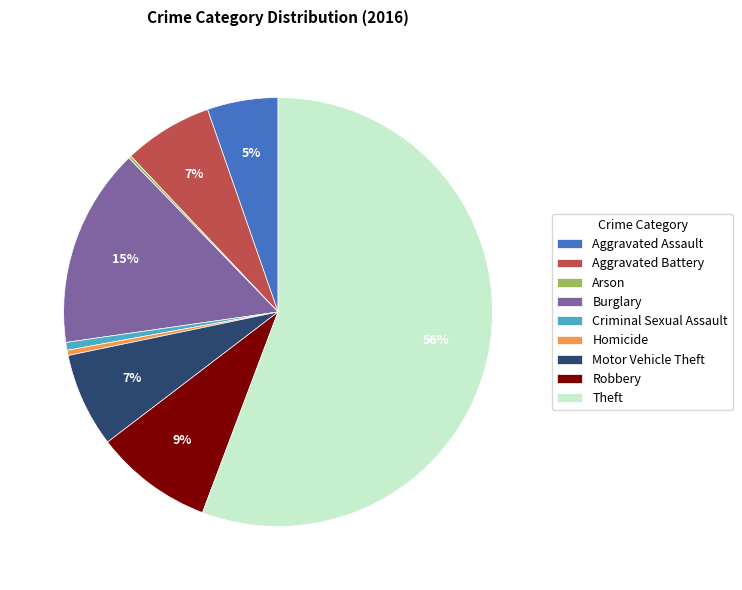

To the nearest percent, what is the average slice percentage?

11%